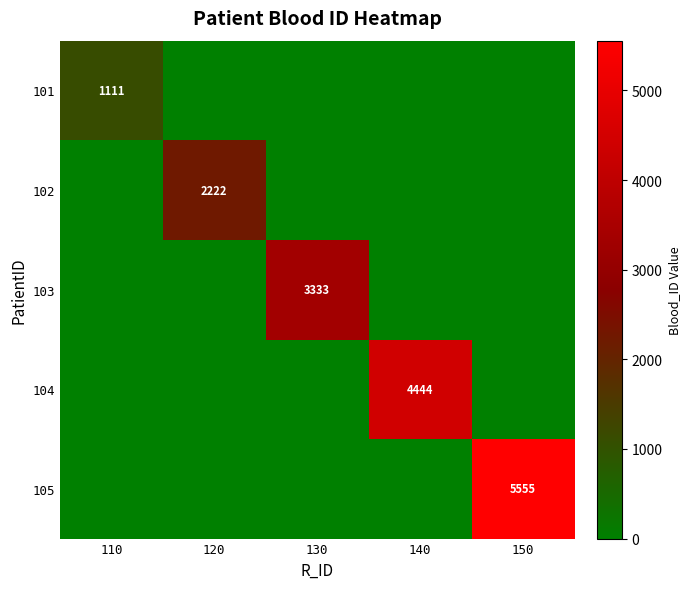

Is it true that 105 equals 1371 at 150?

False